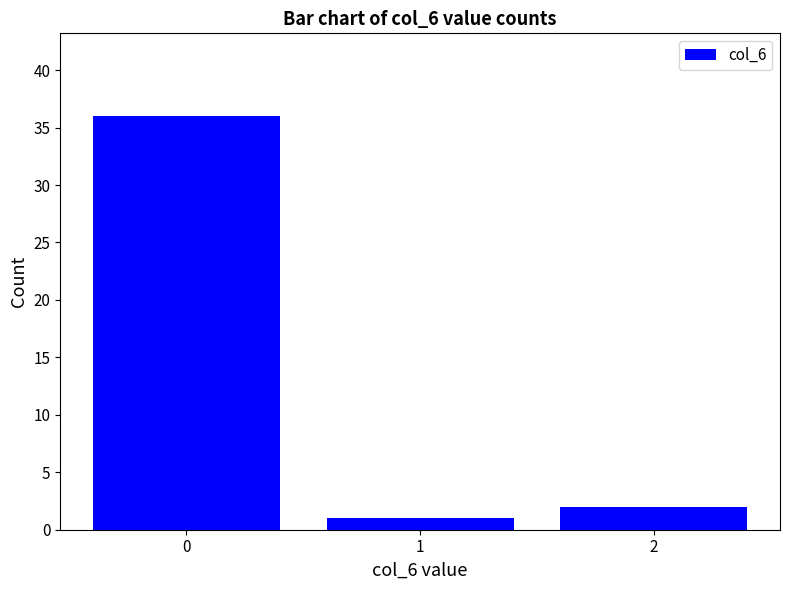

What is the greatest value displayed?

36